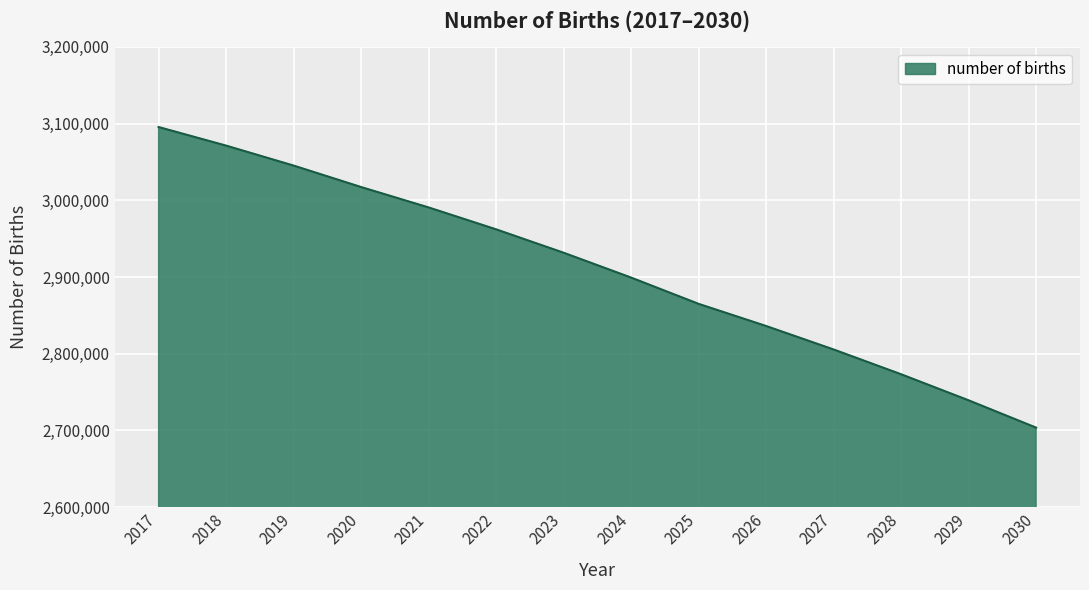

What is the change in value from 2019 to 2024?

-145986